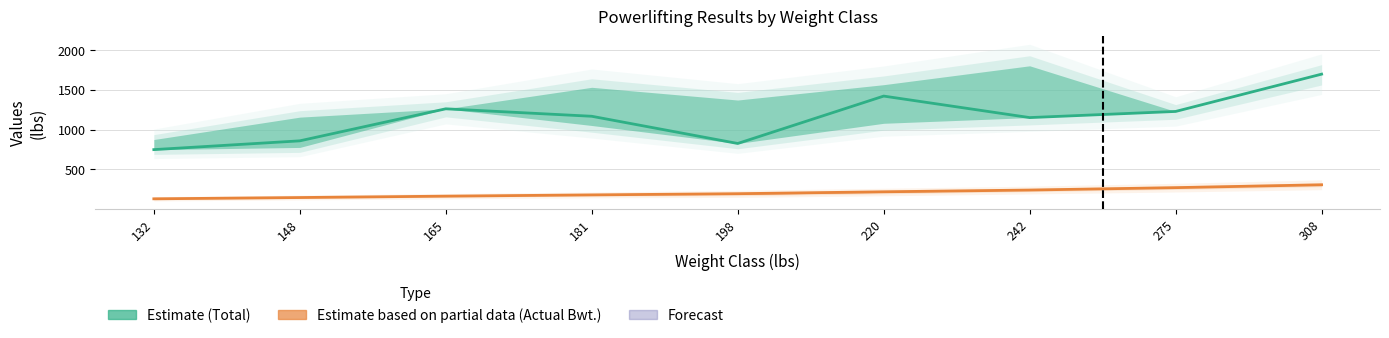

Is the value of Total (Estimate) at 242 greater than the value of Actual Bodyweight (Partial) at 181?

Yes